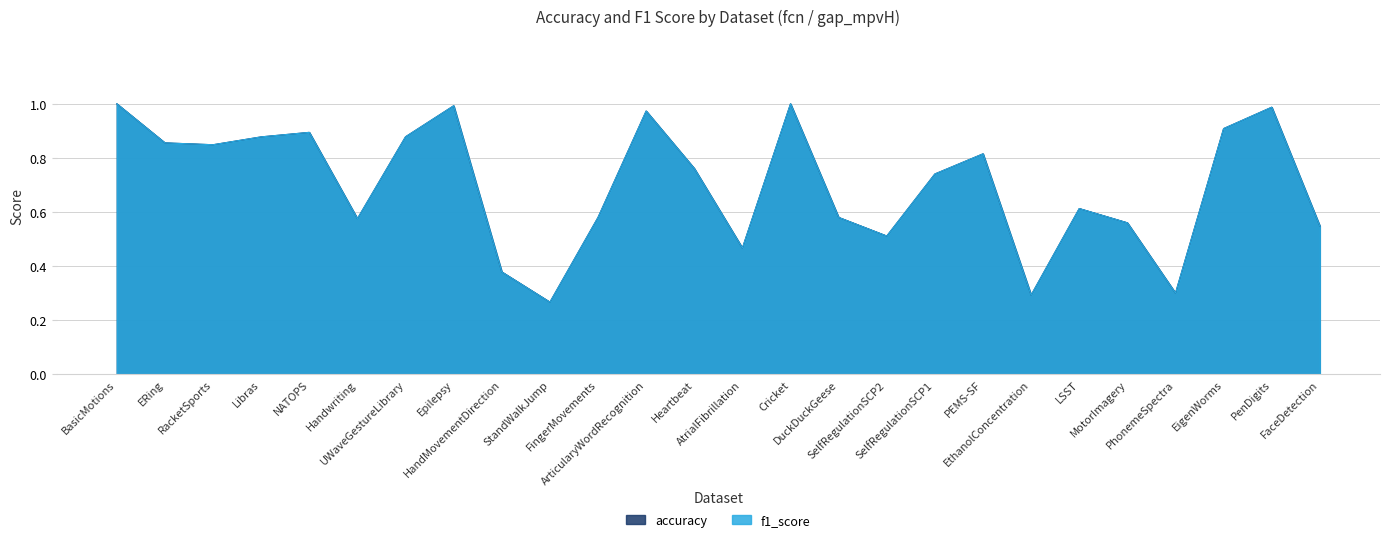

The f1_score series shows 0.9 at UWaveGestureLibrary. True or false?

True